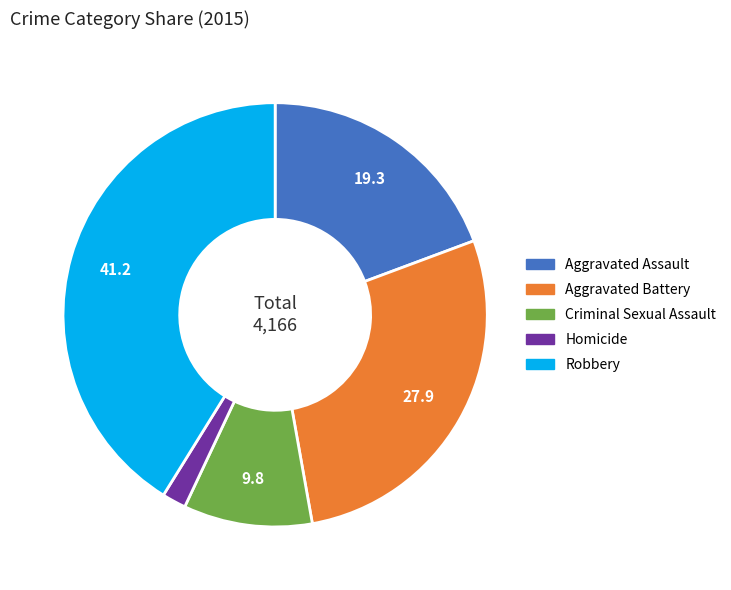

Is Homicide the majority of the pie?

No